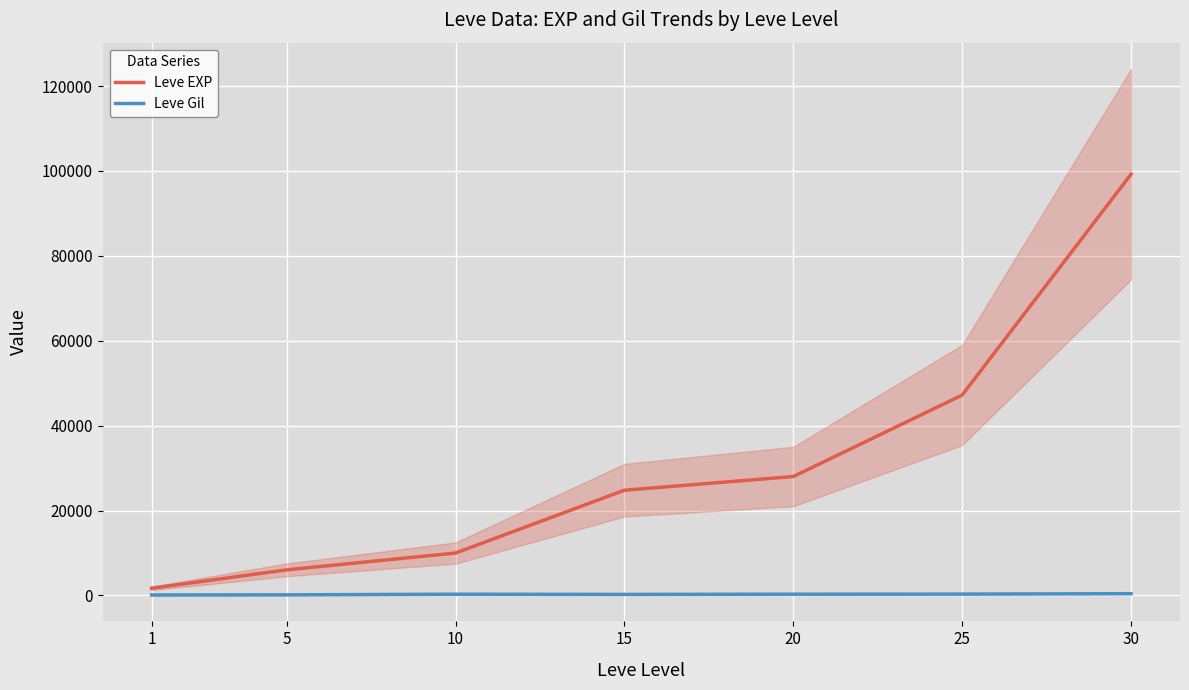

Reading right to left, what are all the values shown in this chart?

Leve EXP: 99220	47200	28010	24790	9990	6030	1690
Leve Gil: 413	317	293	240	288	140	112